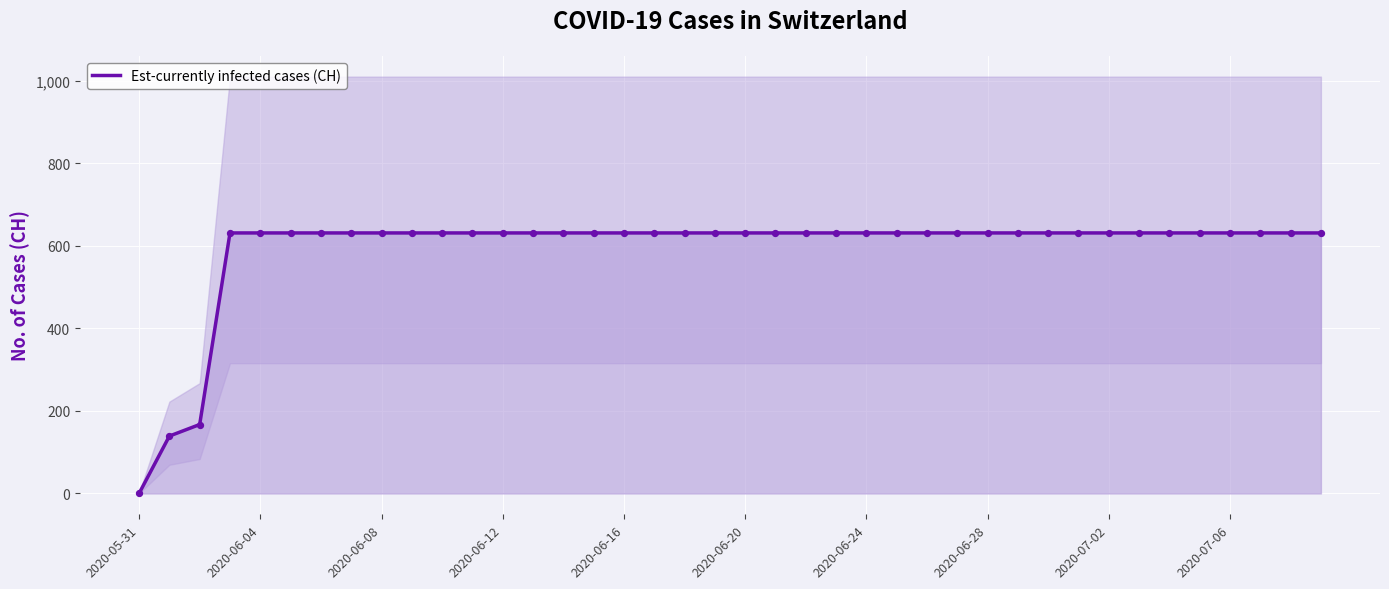

At which label does Est-currently infected cases (CH) reach its minimum?

2020-05-31